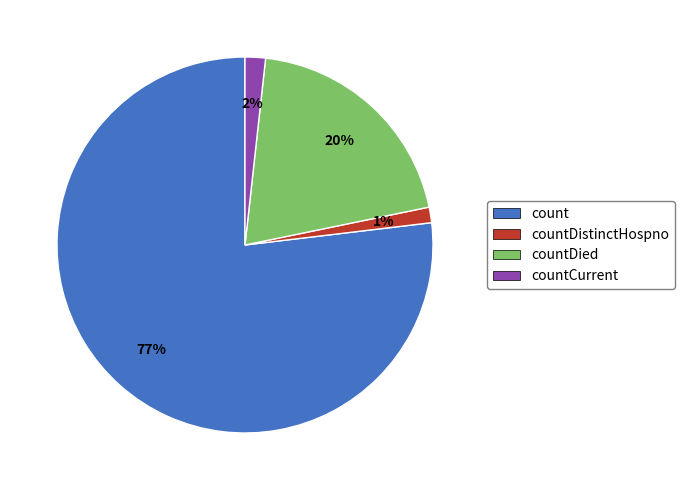

What is the majority slice?

count